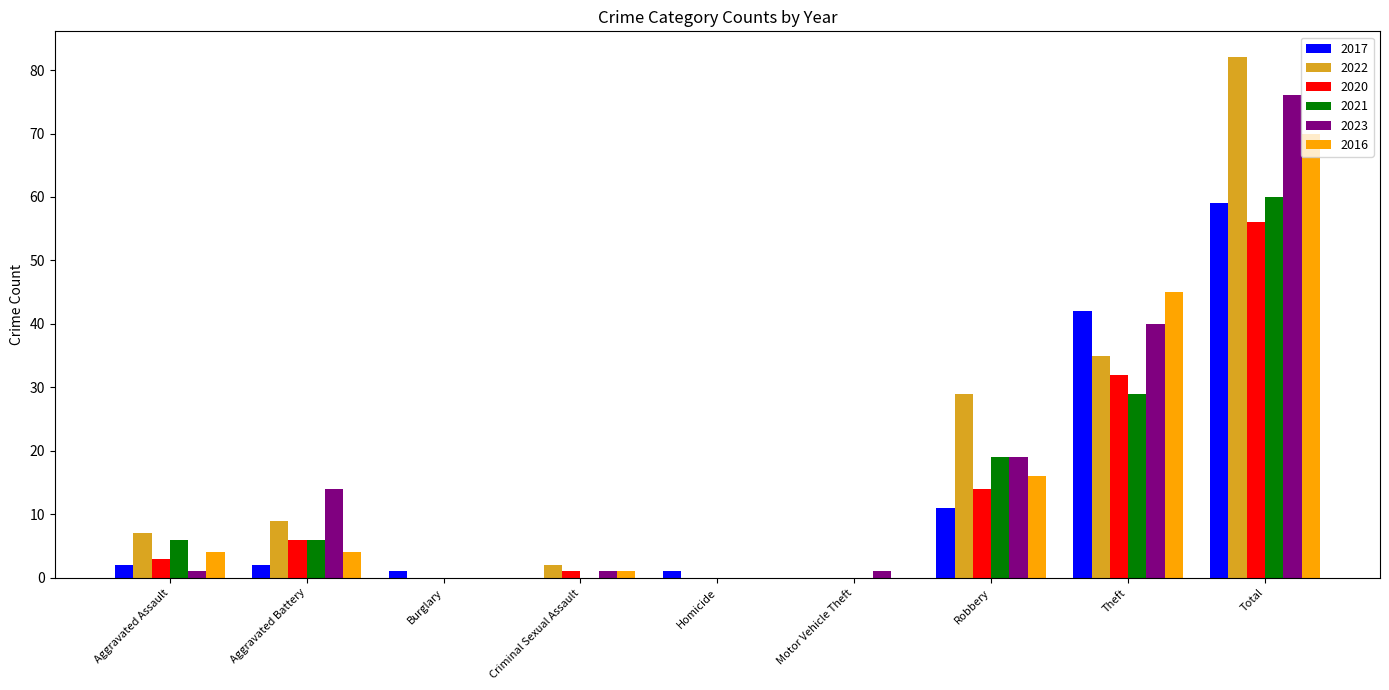

Reading right to left, transcribe all the data shown in this chart.

2017: Total=59	Theft=42	Robbery=11	Motor Vehicle Theft=0	Homicide=1	Criminal Sexual Assault=0	Burglary=1	Aggravated Battery=2	Aggravated Assault=2
2022: Total=82	Theft=35	Robbery=29	Motor Vehicle Theft=0	Homicide=0	Criminal Sexual Assault=2	Burglary=0	Aggravated Battery=9	Aggravated Assault=7
2020: Total=56	Theft=32	Robbery=14	Motor Vehicle Theft=0	Homicide=0	Criminal Sexual Assault=1	Burglary=0	Aggravated Battery=6	Aggravated Assault=3
2021: Total=60	Theft=29	Robbery=19	Motor Vehicle Theft=0	Homicide=0	Criminal Sexual Assault=0	Burglary=0	Aggravated Battery=6	Aggravated Assault=6
2023: Total=76	Theft=40	Robbery=19	Motor Vehicle Theft=1	Homicide=0	Criminal Sexual Assault=1	Burglary=0	Aggravated Battery=14	Aggravated Assault=1
2016: Total=70	Theft=45	Robbery=16	Motor Vehicle Theft=0	Homicide=0	Criminal Sexual Assault=1	Burglary=0	Aggravated Battery=4	Aggravated Assault=4